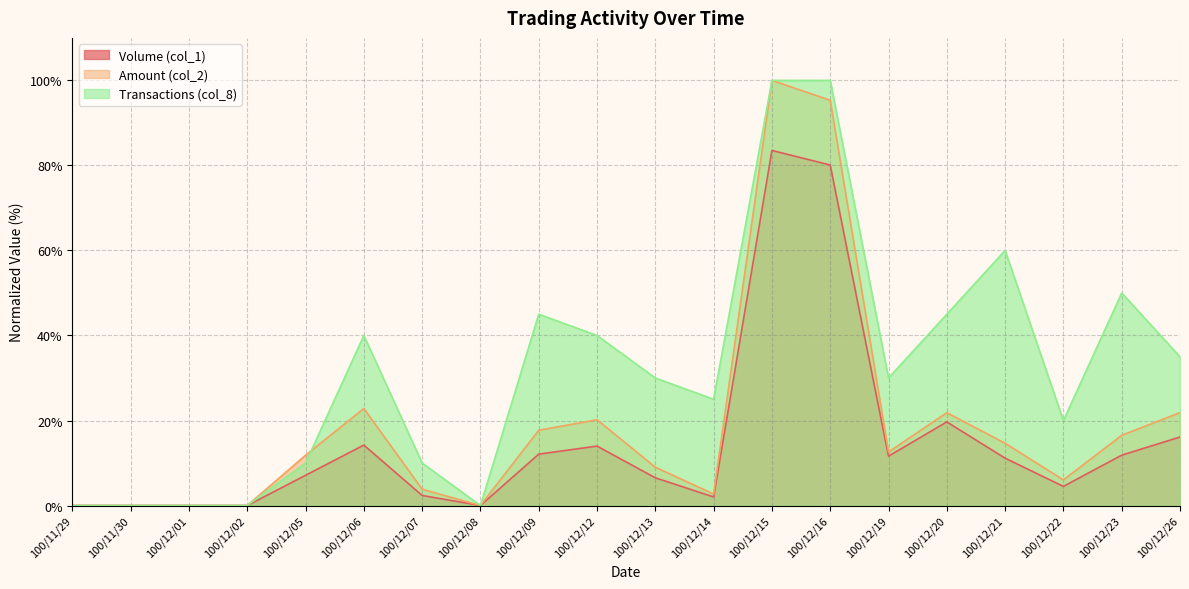

What position from the right is 100/12/12?

11